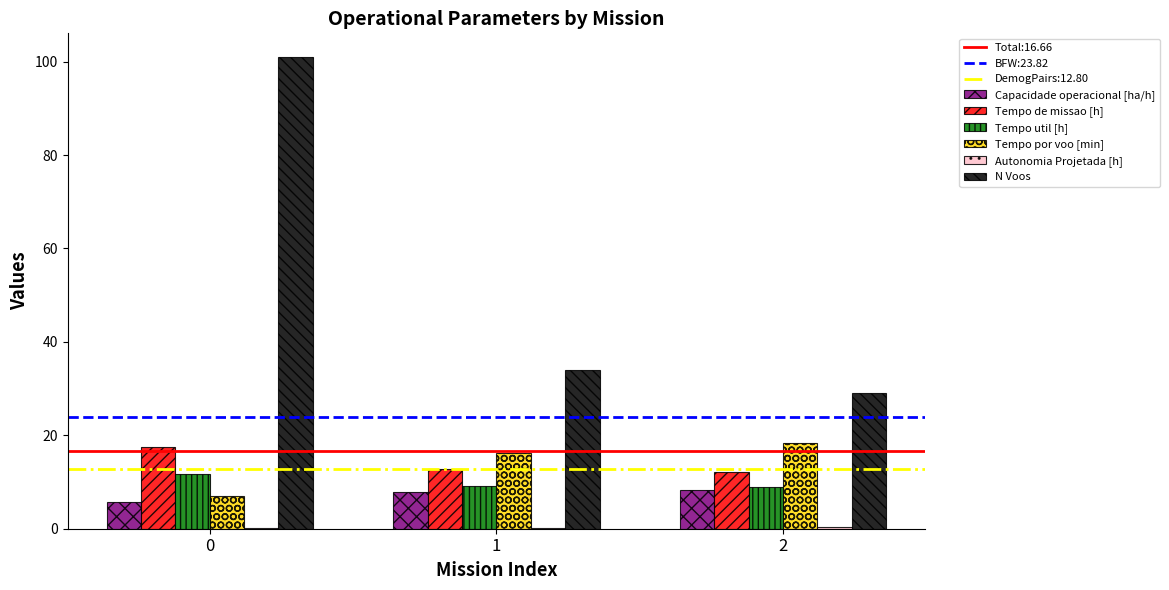

Is it true that Tempo util [h] equals 3.5 at 1?

False